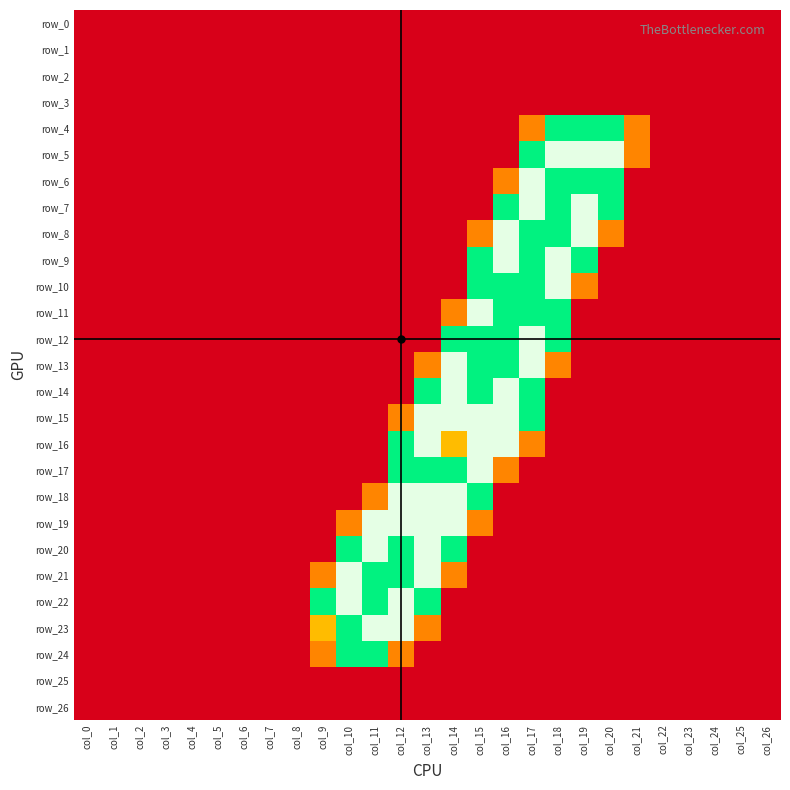

The row_6 series shows -1.1 at col_23. True or false?

False